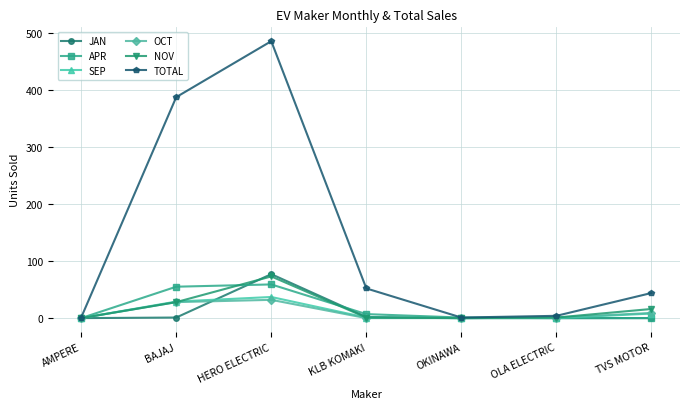

Which series has the largest range (max minus min)?

TOTAL